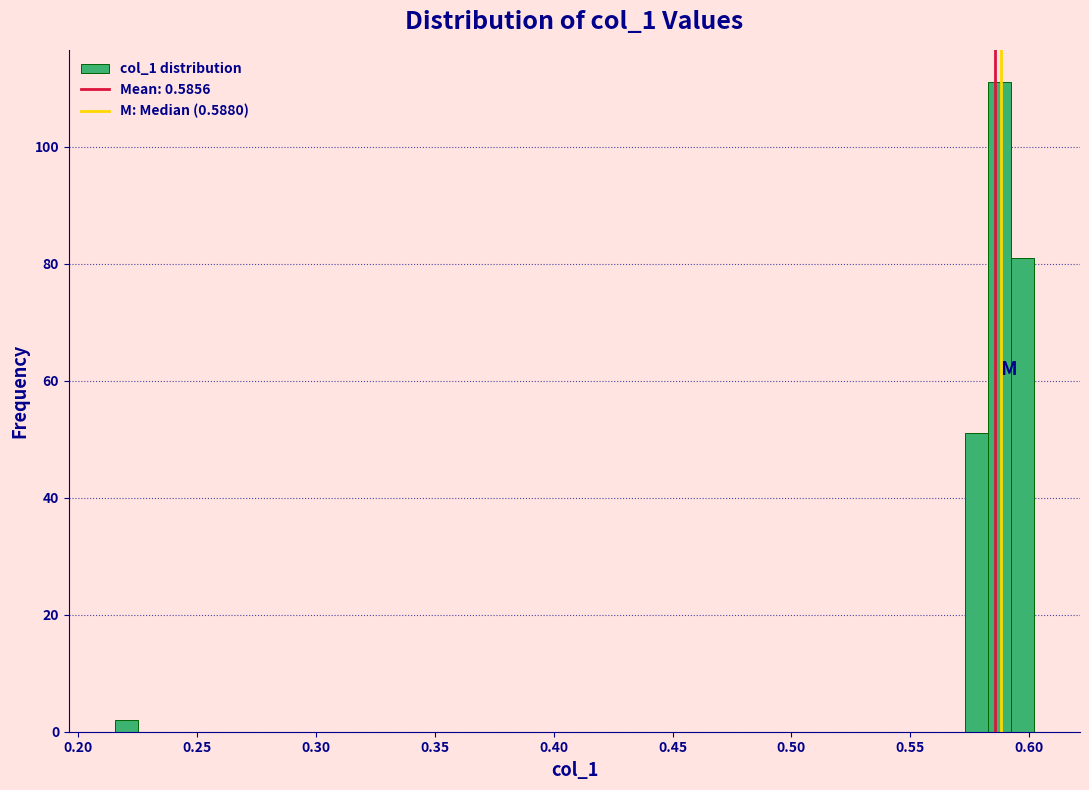

Around what value on the x-axis is the tallest bar? Give the approximate position of its centre, as read against the axis.

0.590